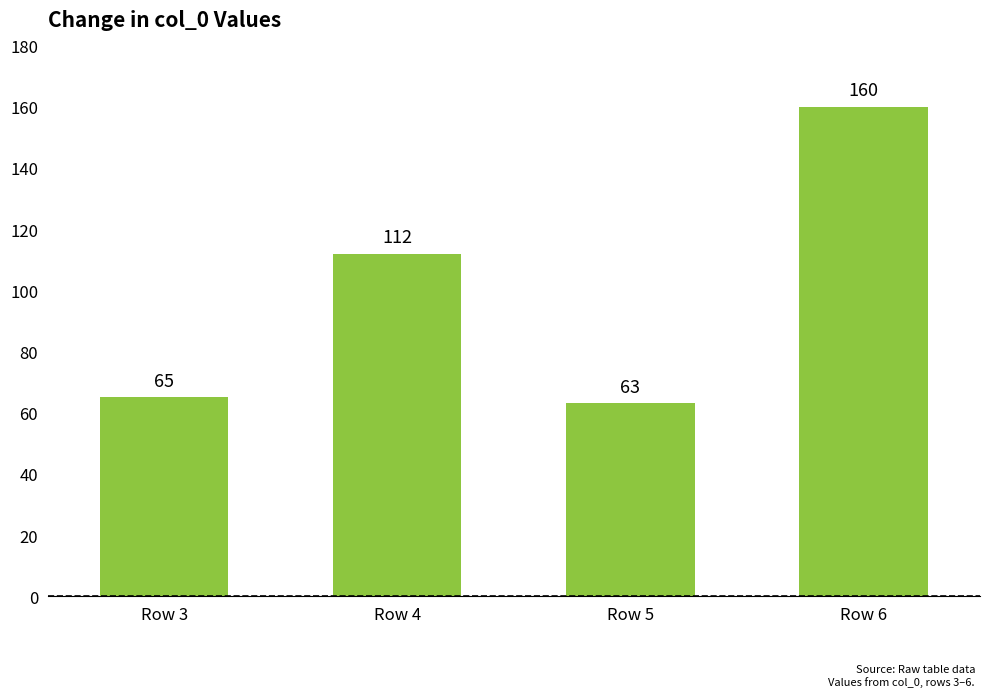

Which has a higher value, Row 5 or Row 4?

Row 4